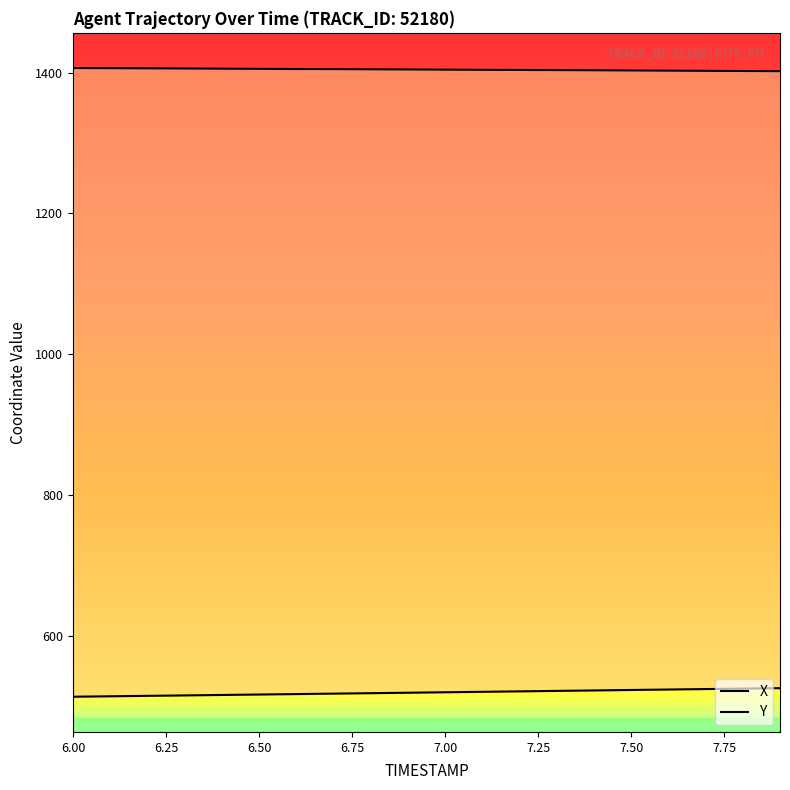

How many lines are shown in the chart?

2